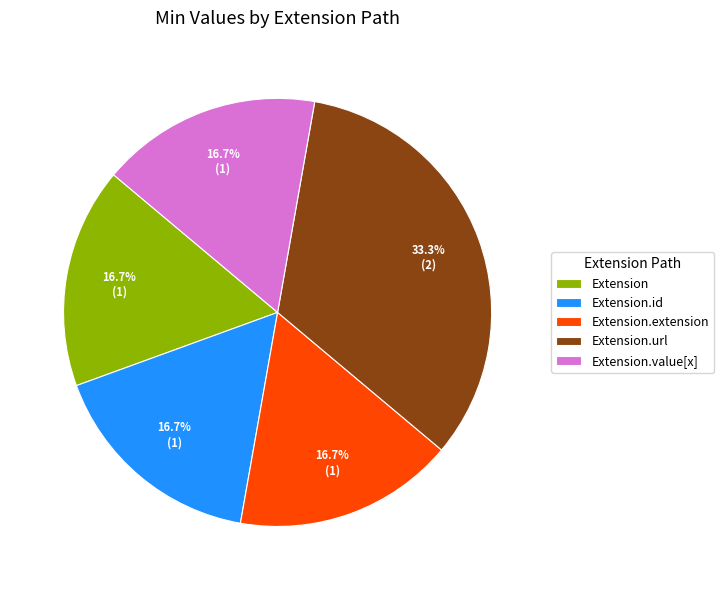

Between Extension and Extension.url, which is larger?

Extension.url